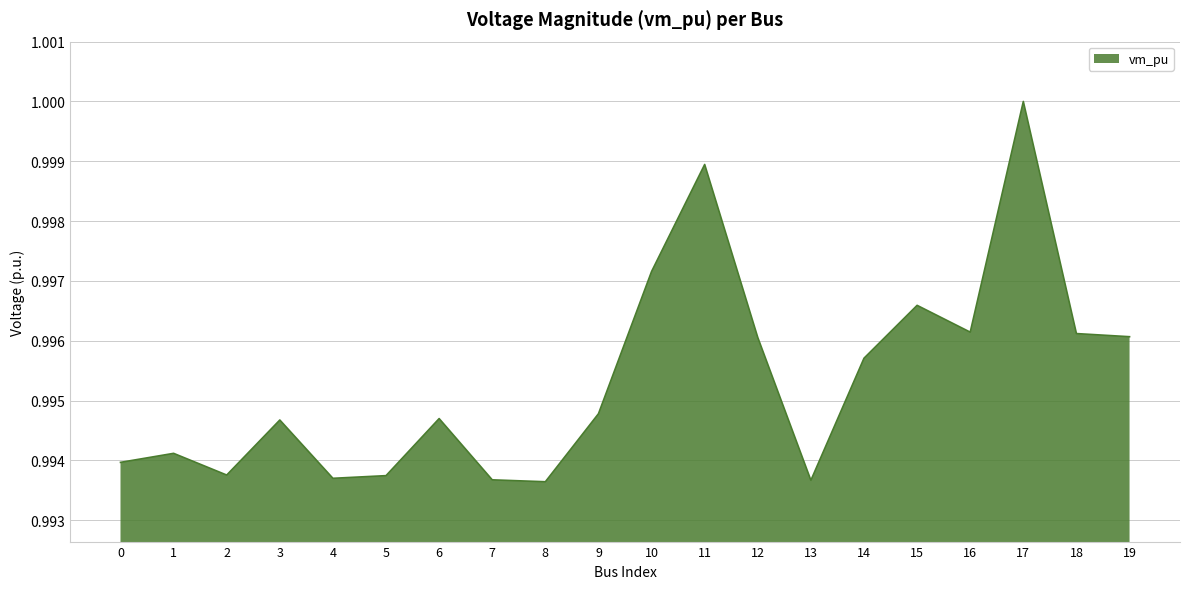

Which category has the highest value across all series?

17